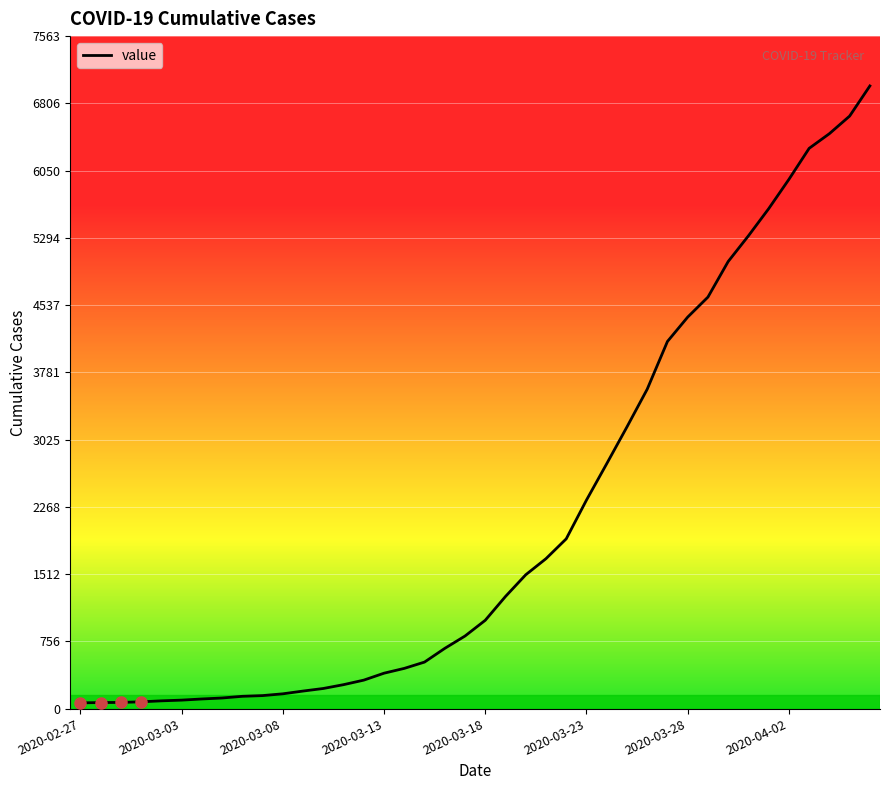

What is the difference between the maximum and minimum values?

6939